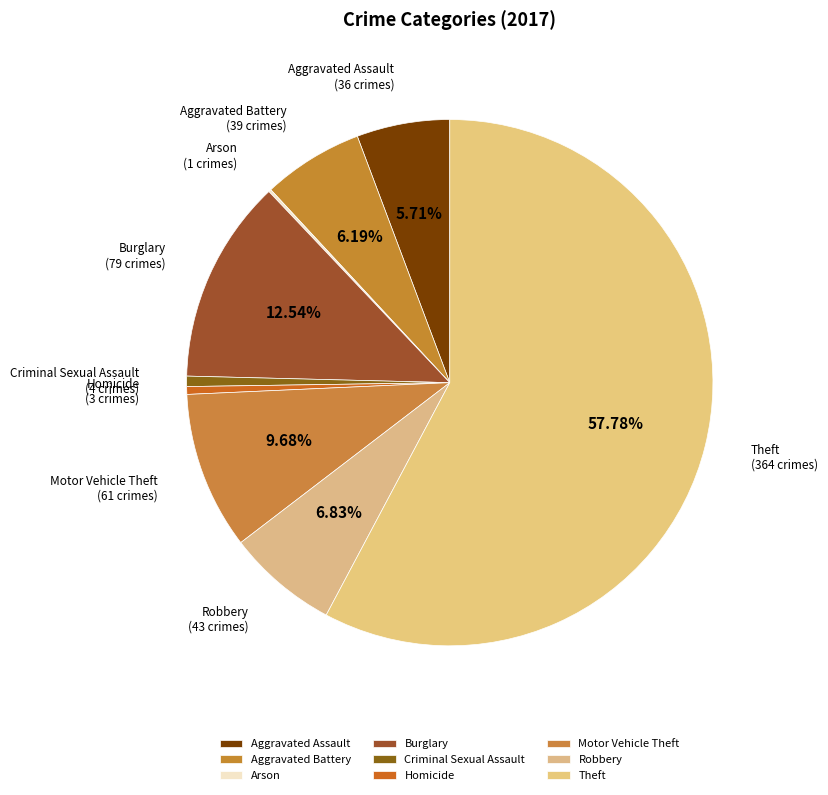

Combined, do Motor Vehicle Theft and Burglary account for over 50%?

No